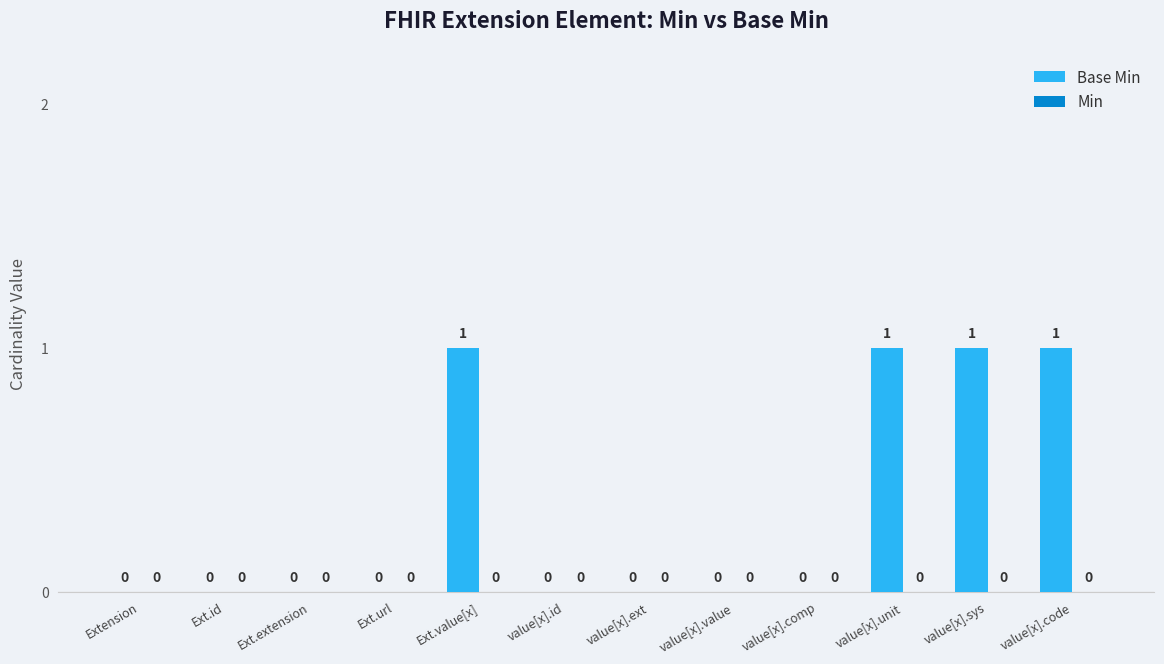

True or false: the data shows 2 at Ext.value[x].

False